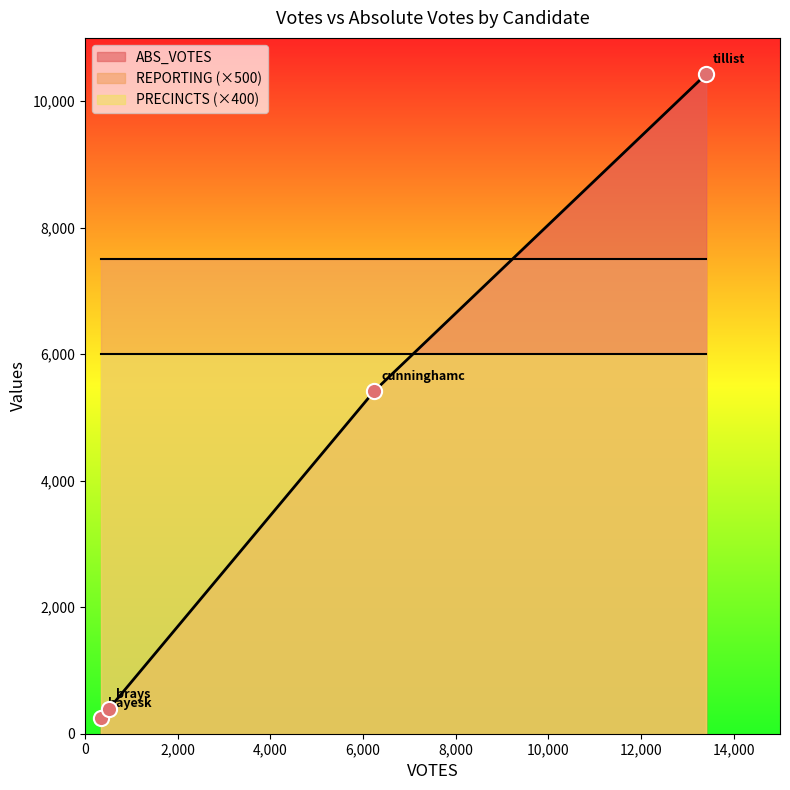

Which series contains the lowest Y value?

REPORTING